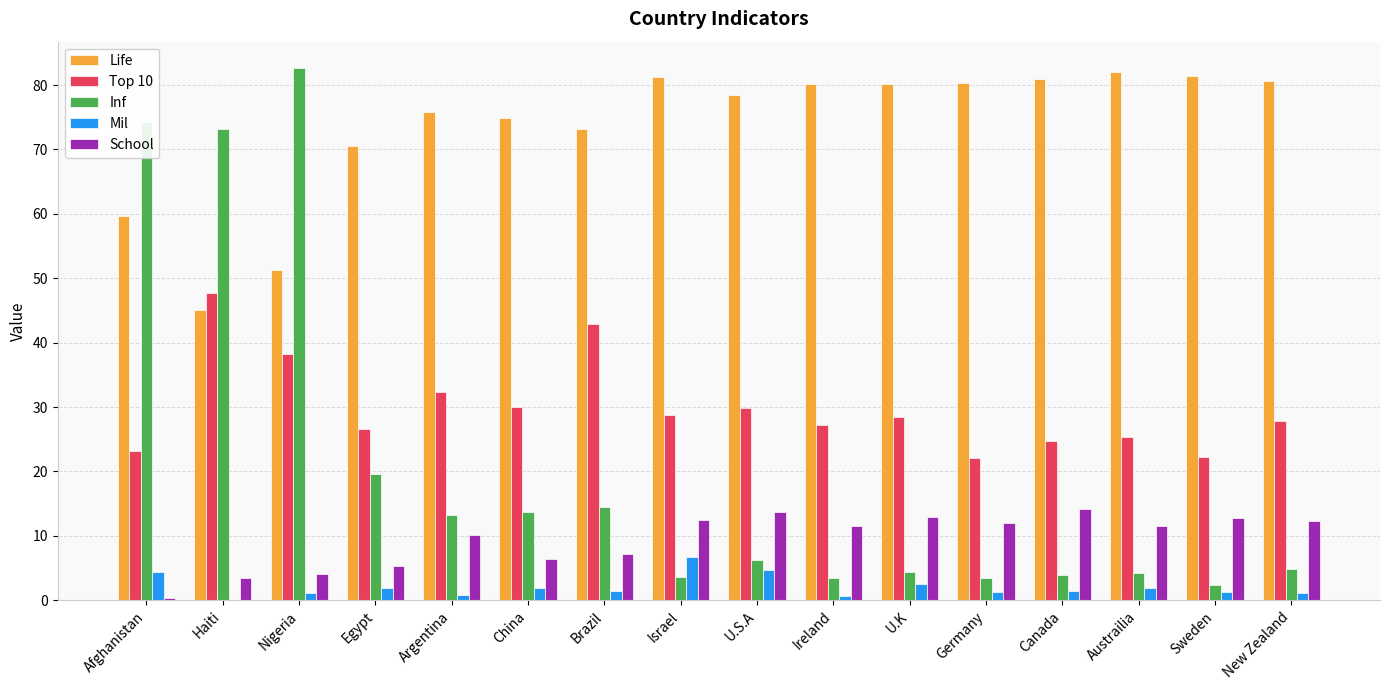

Which series changed the most between U.S.A and Germany?

Top 10